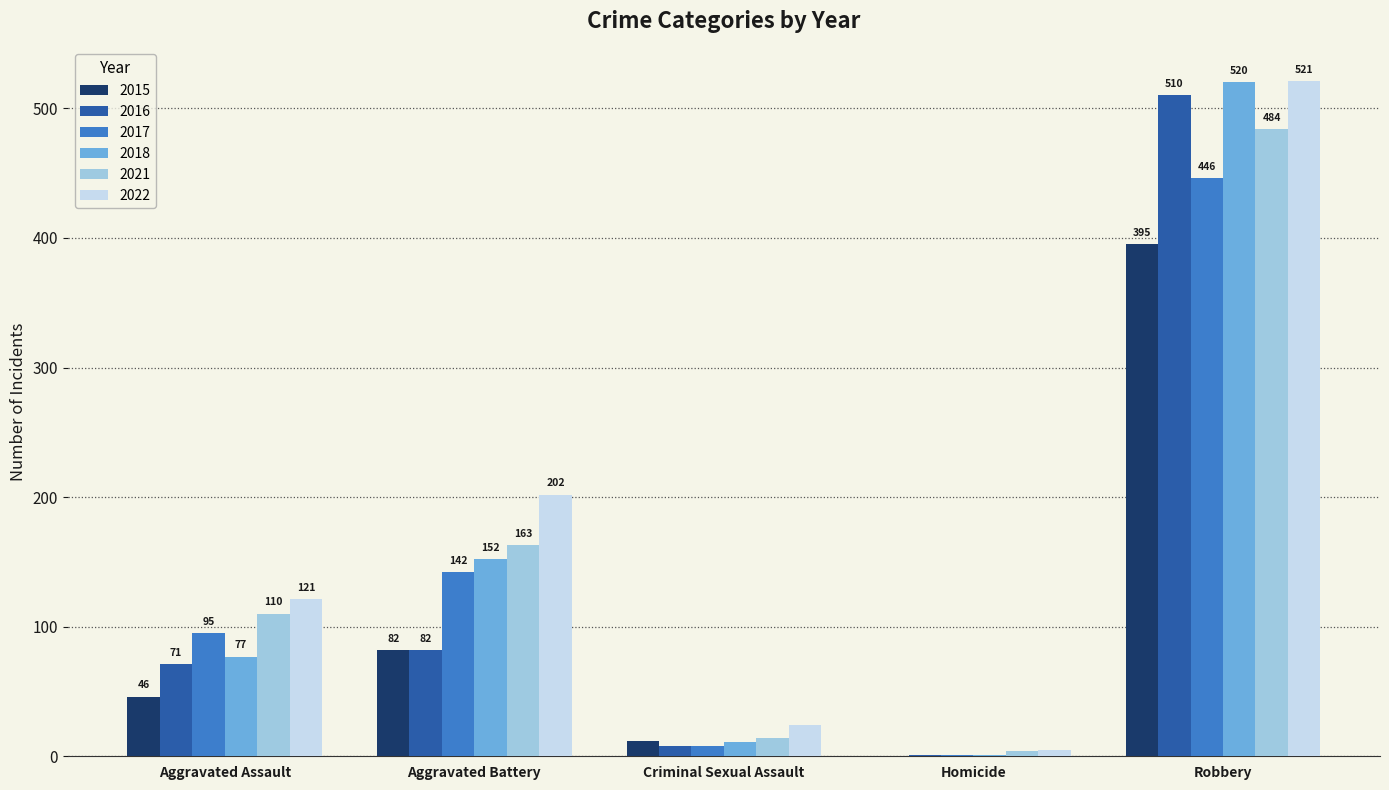

How many data points does each series have?

5